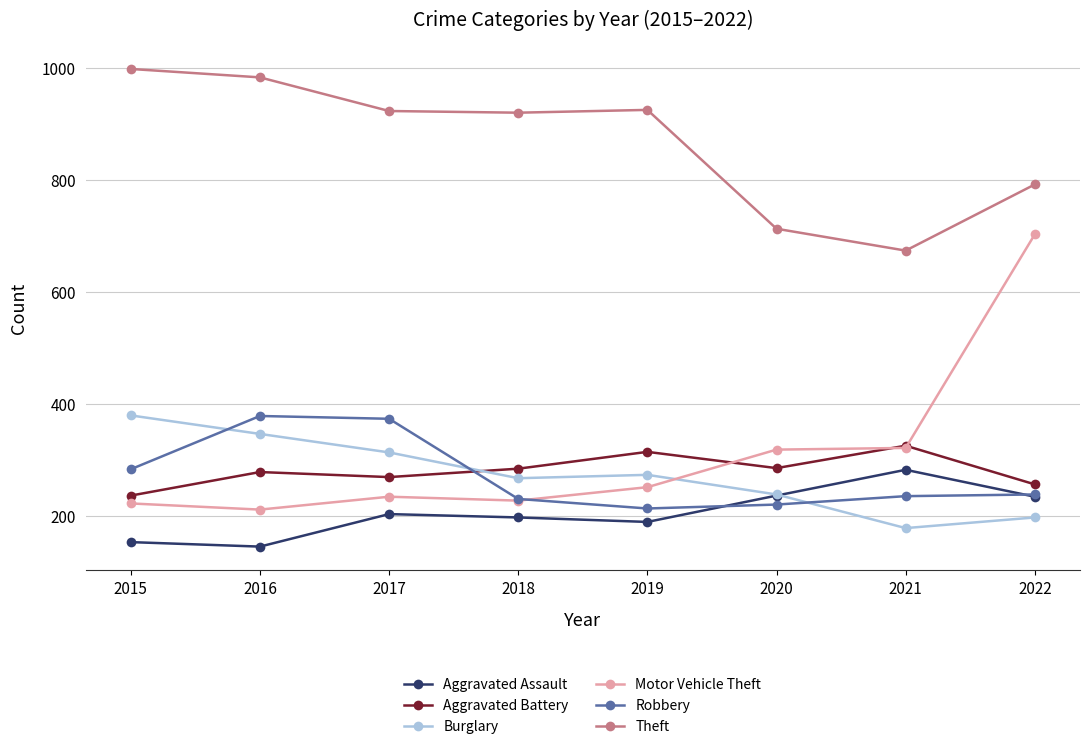

How many series are shown in this chart?

6